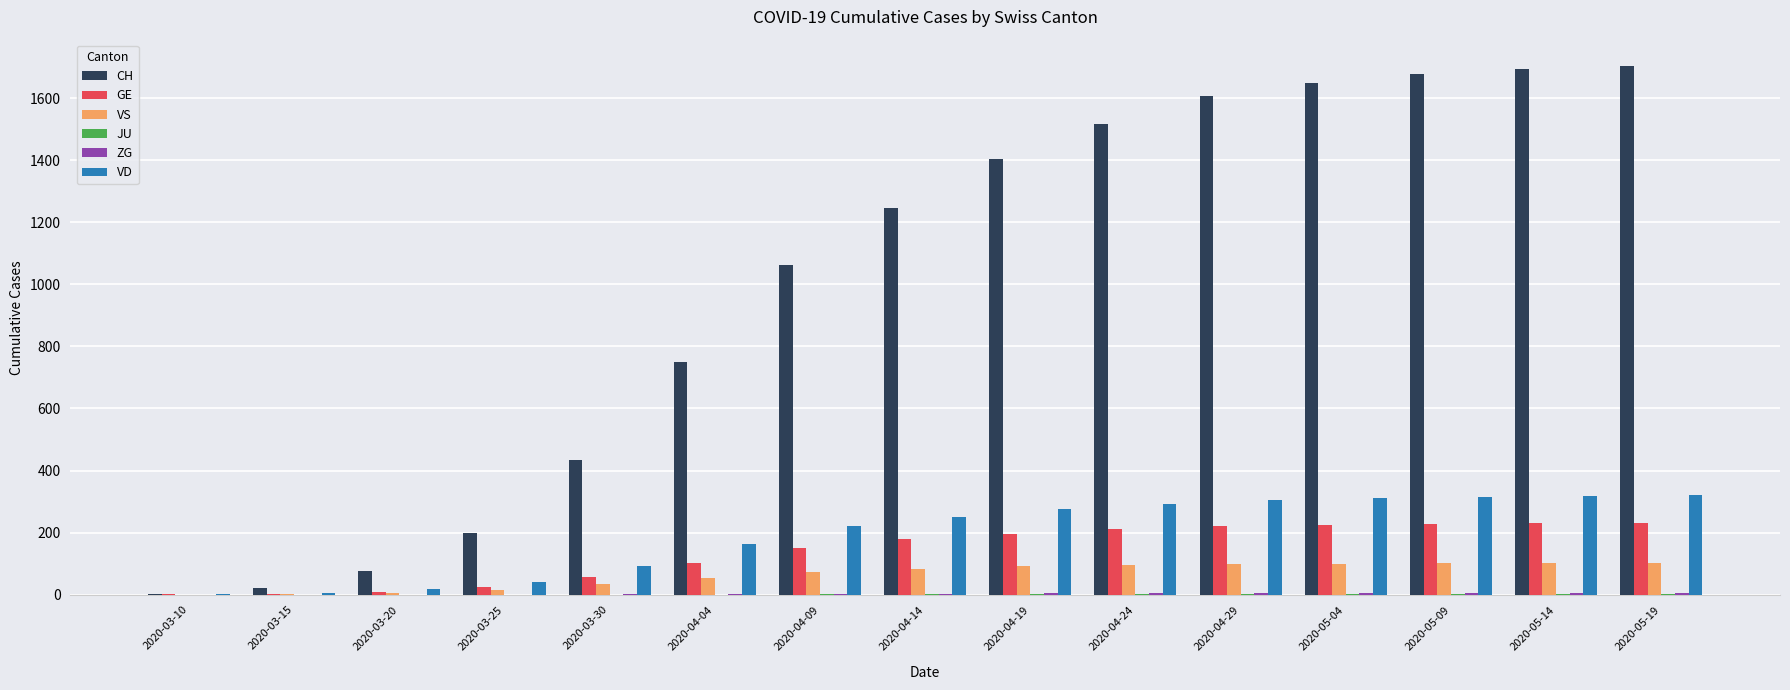

Which series has the largest total across all categories?

CH